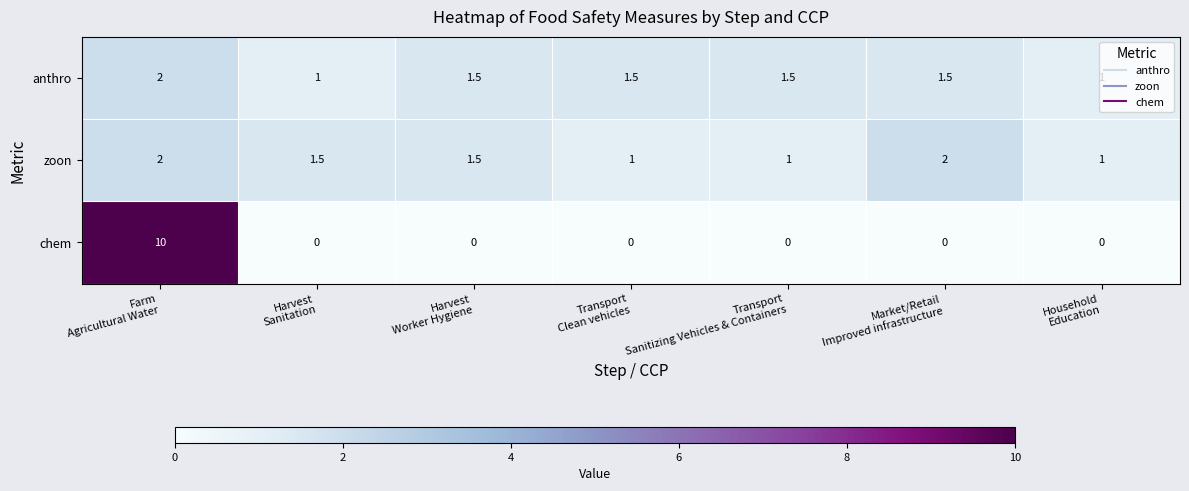

What is the sum of all chem values?

10.0